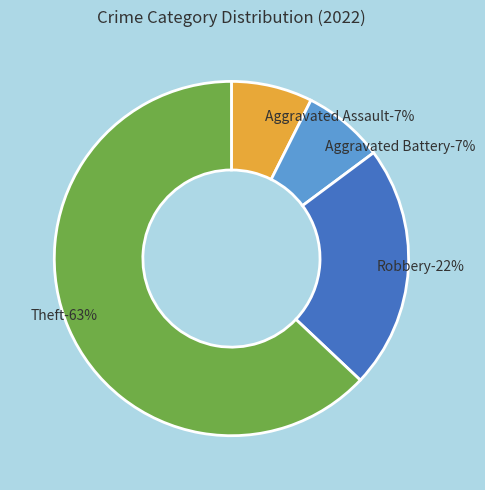

True or false: Robbery accounts for 22% of the total.

True